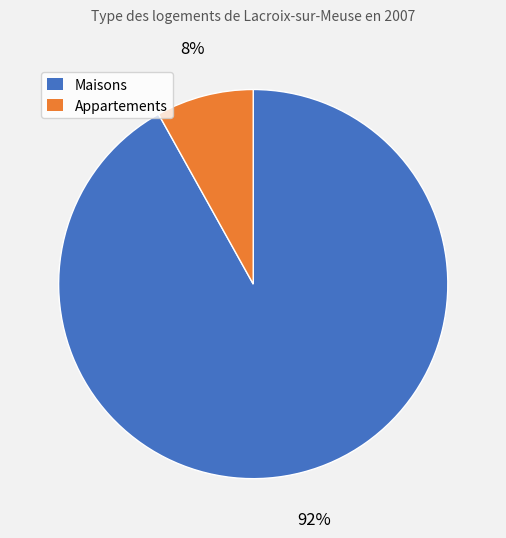

How many segments does this pie chart have?

2